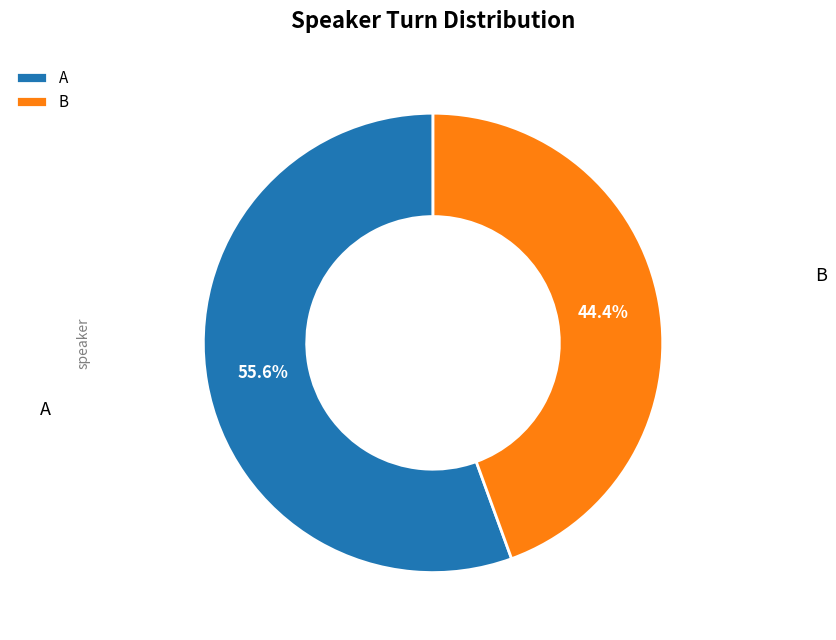

What is the smallest slice in the pie chart?

B